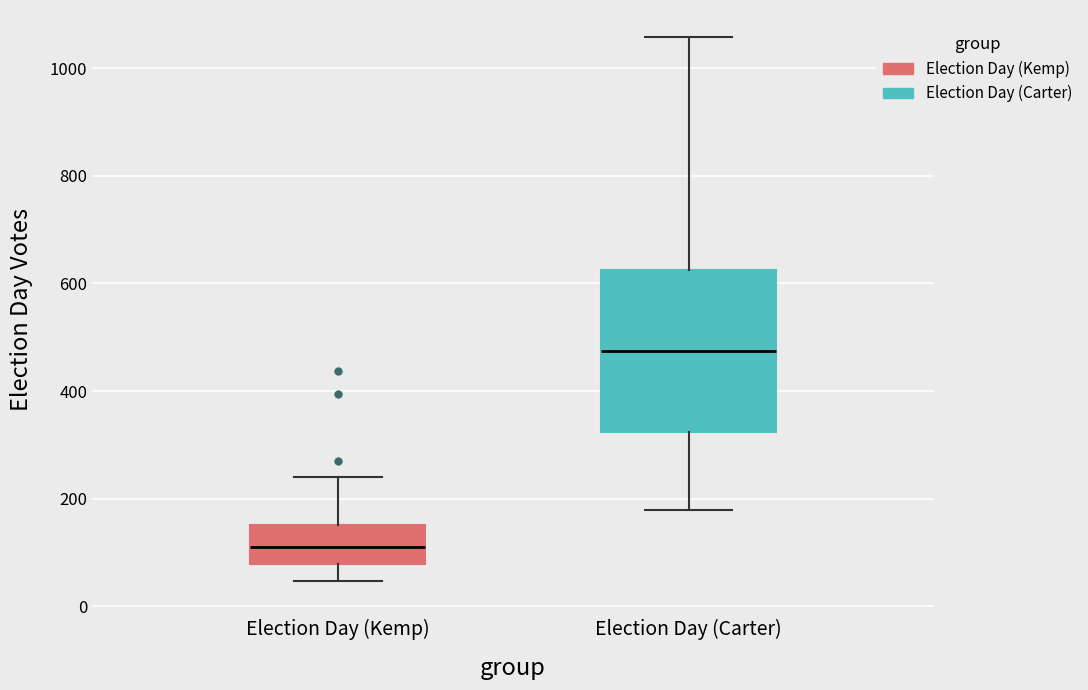

Where does the lower whisker of the box for Election Day (Kemp) end on the y-axis? The values are not printed on the chart, so give them approximately, as read against the axis.

40